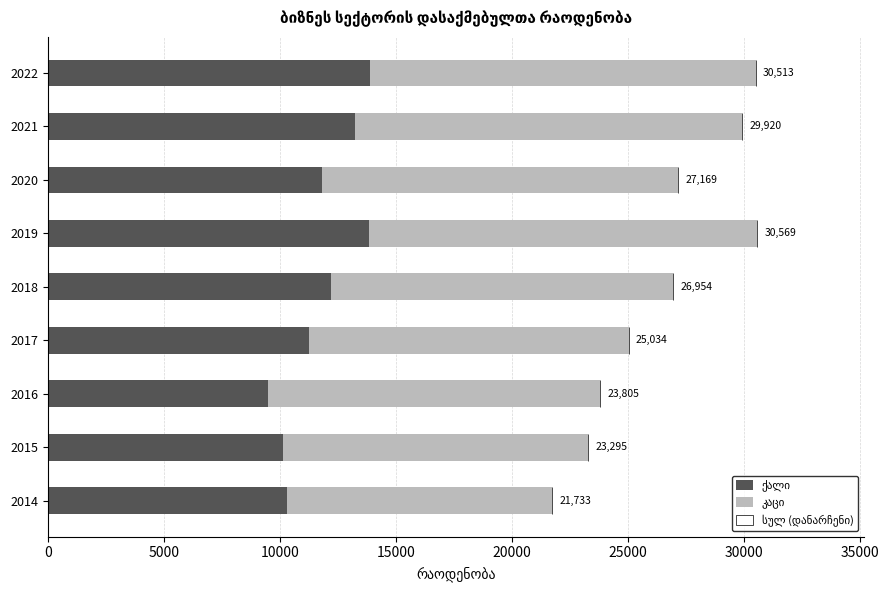

What is the value of the სულ (დანარჩენი) bar at the 2nd from the left?

0.5